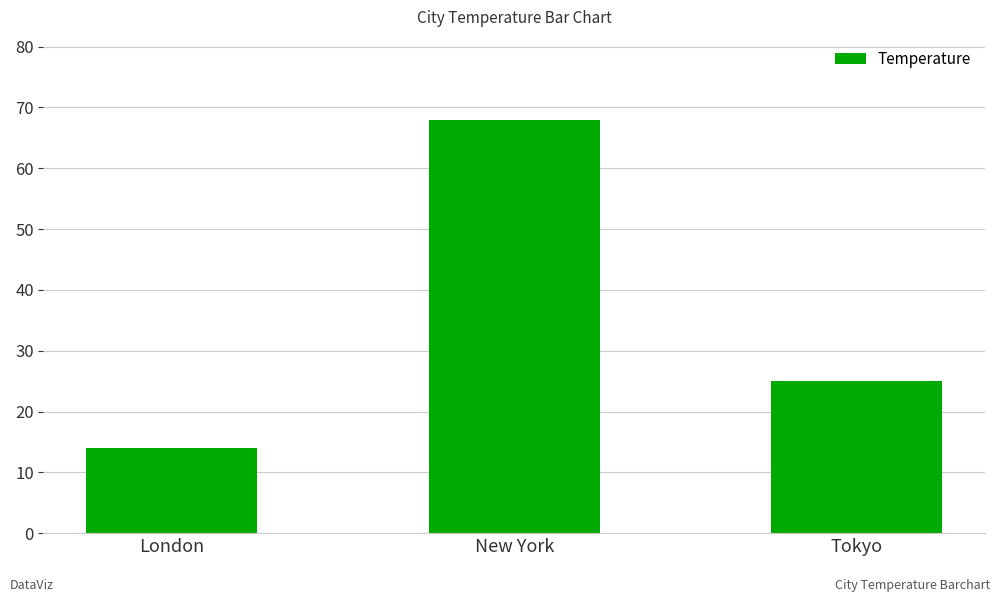

List the labels in order of value, largest first.

New York, Tokyo, London